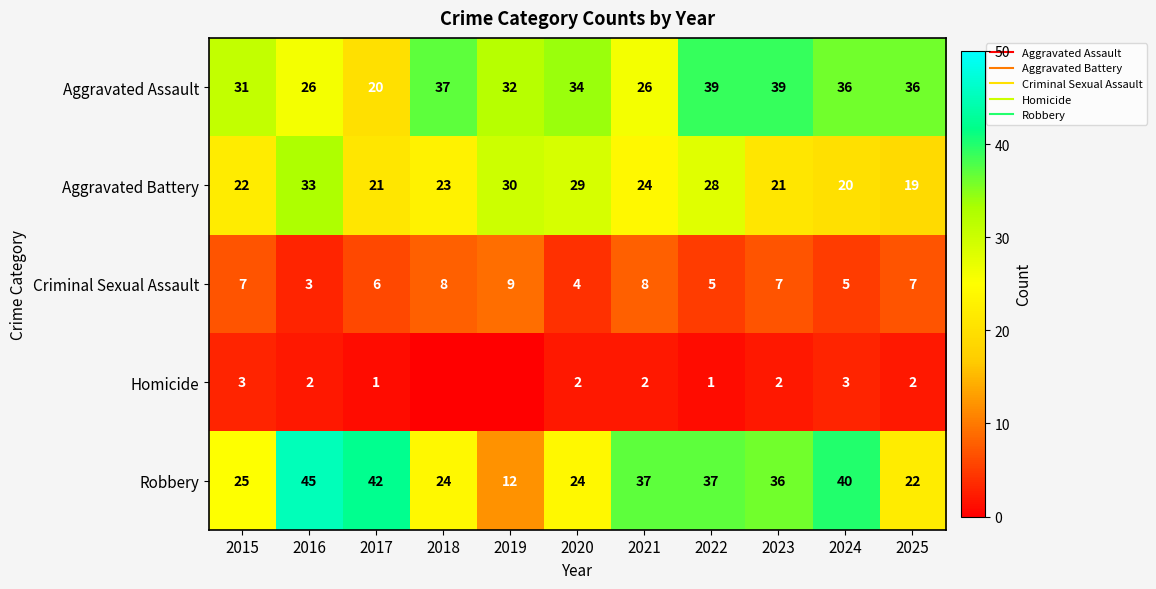

What is the greatest value displayed?

45